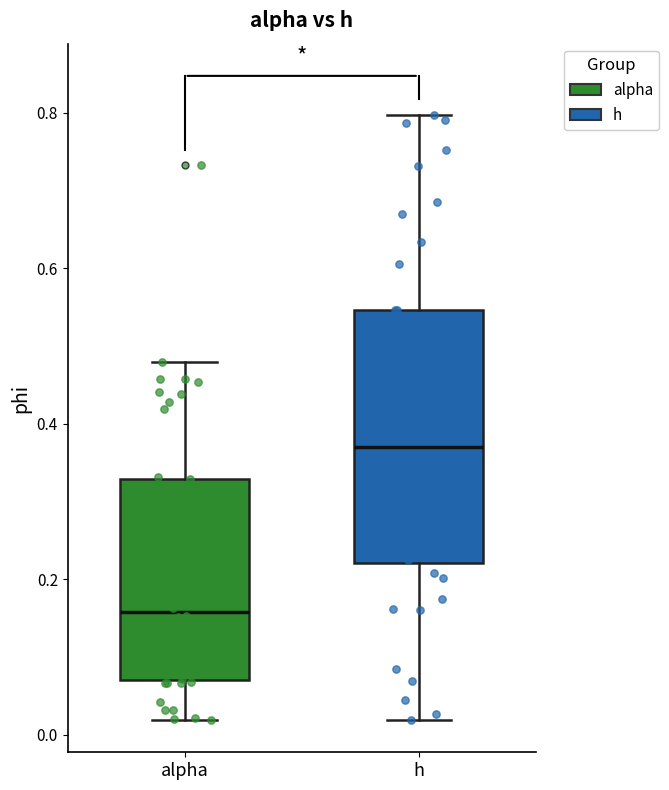

Reading left to right, read every box against the y-axis: the position of its median line, the range the box covers, and the ends of its whiskers. The values are not printed on the chart, so give them approximately, as read against the axis.

alpha: median 0.16, box 0.08 to 0.32, whiskers 0.02 to 0.48
h: median 0.36, box 0.22 to 0.54, whiskers 0.02 to 0.80